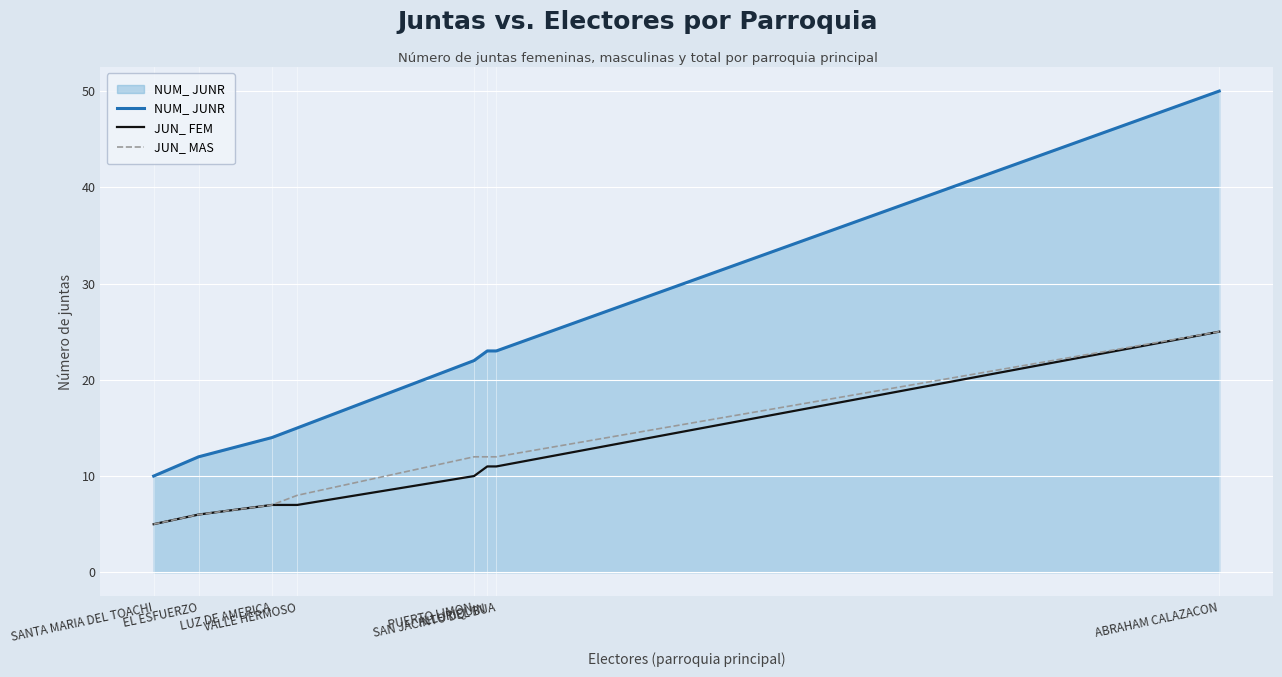

True or false: NUM_ JUNR and JUN_ MAS cross at least once.

False